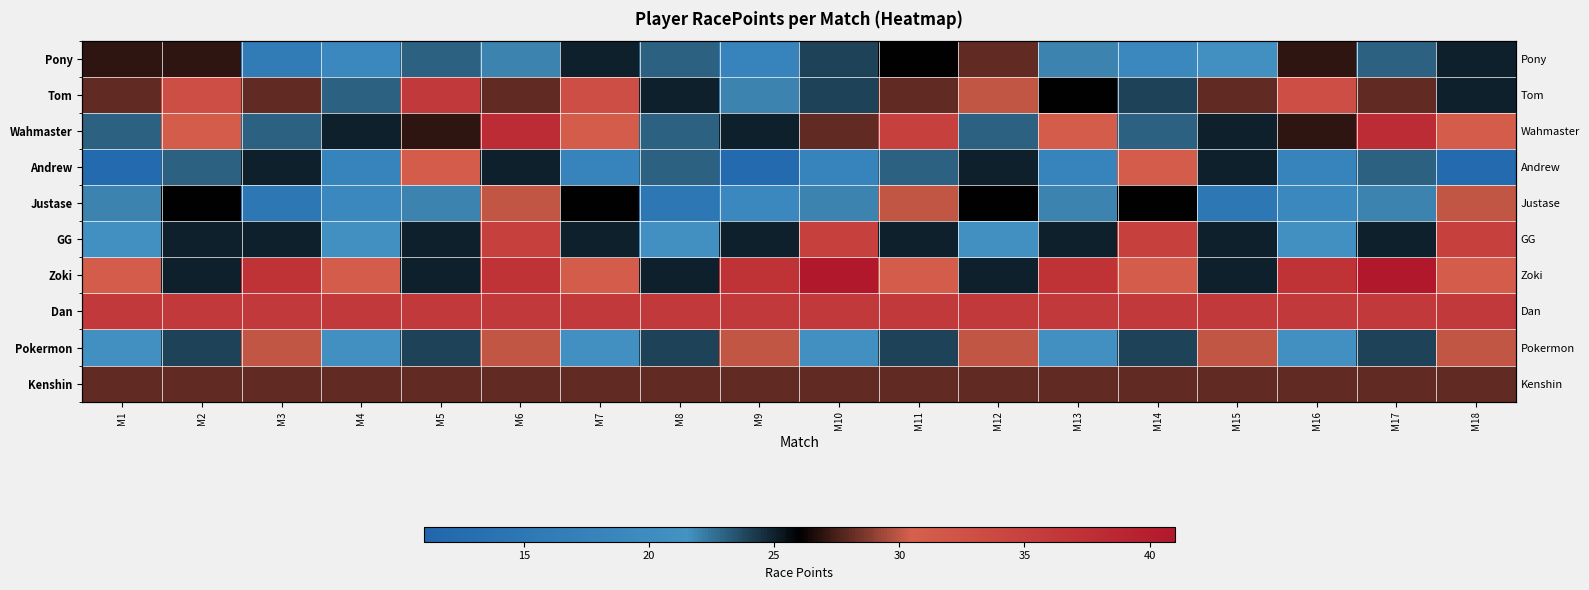

How many data points in Andrew are above 23?

6